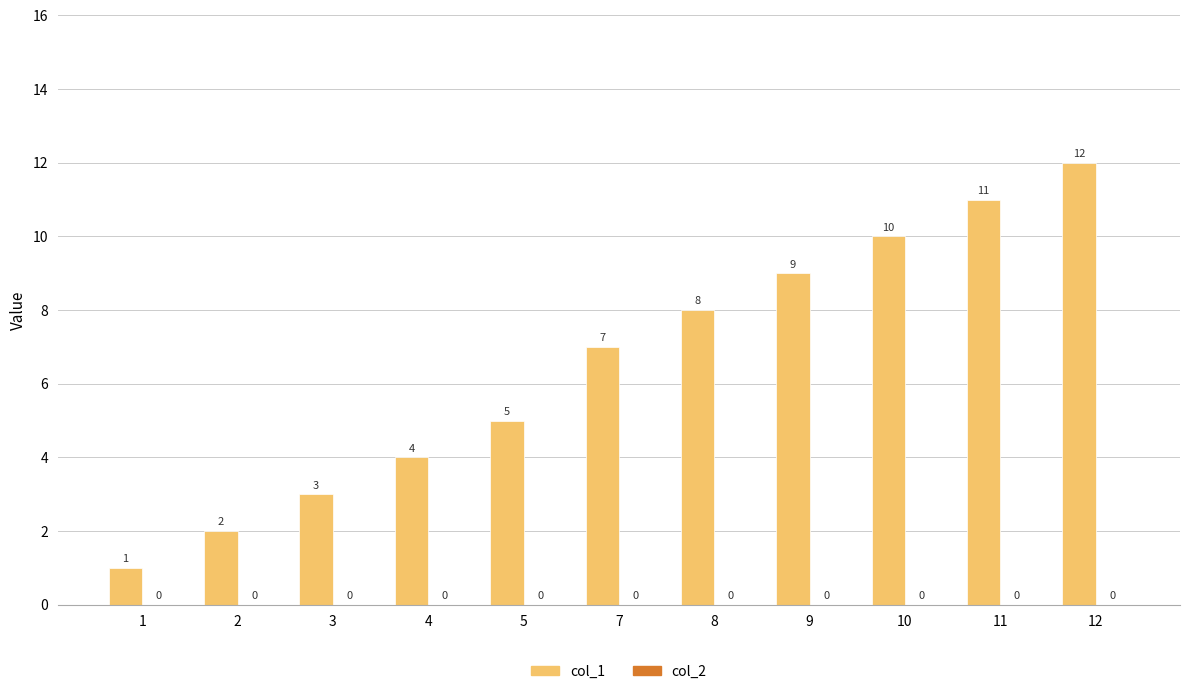

What is the greatest value displayed?

12